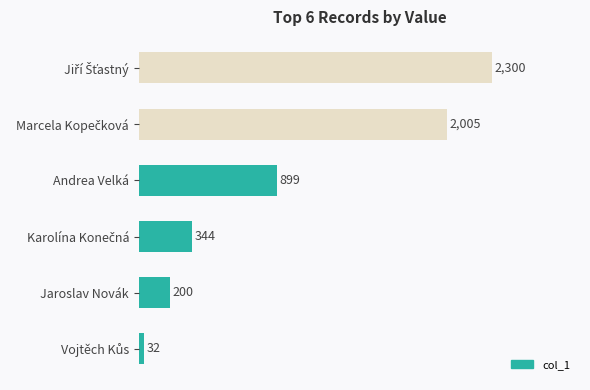

At which label is the value closest to 1166?

Andrea Velká